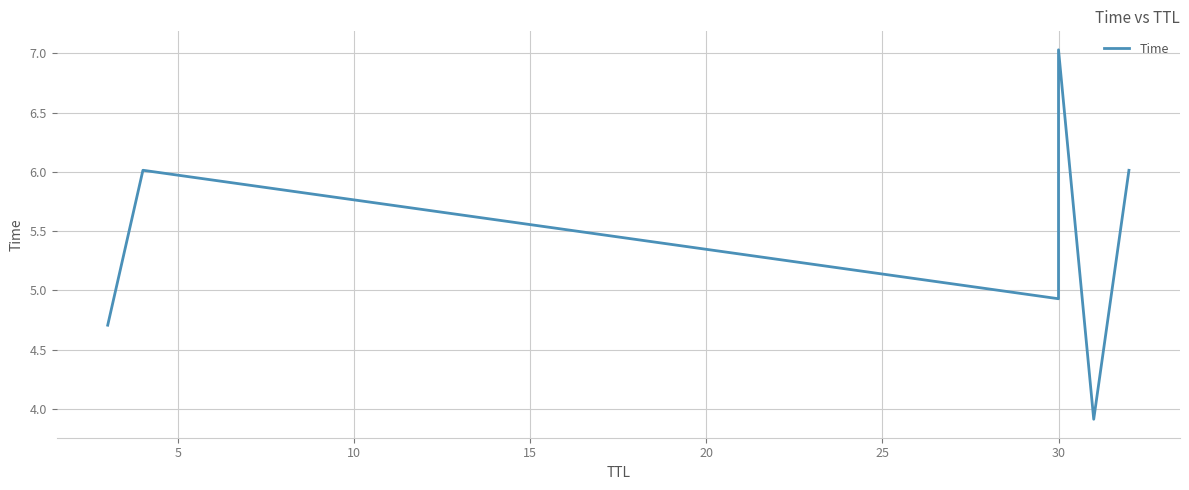

What is the difference between the maximum and second lowest values?

2.3